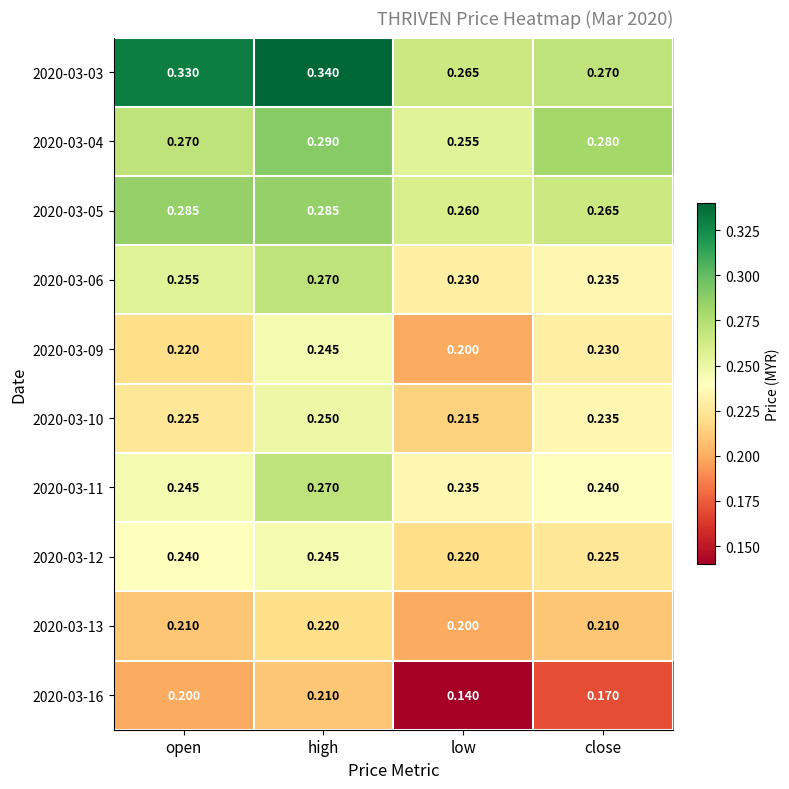

At how many categories does at least one series exceed 0?

4